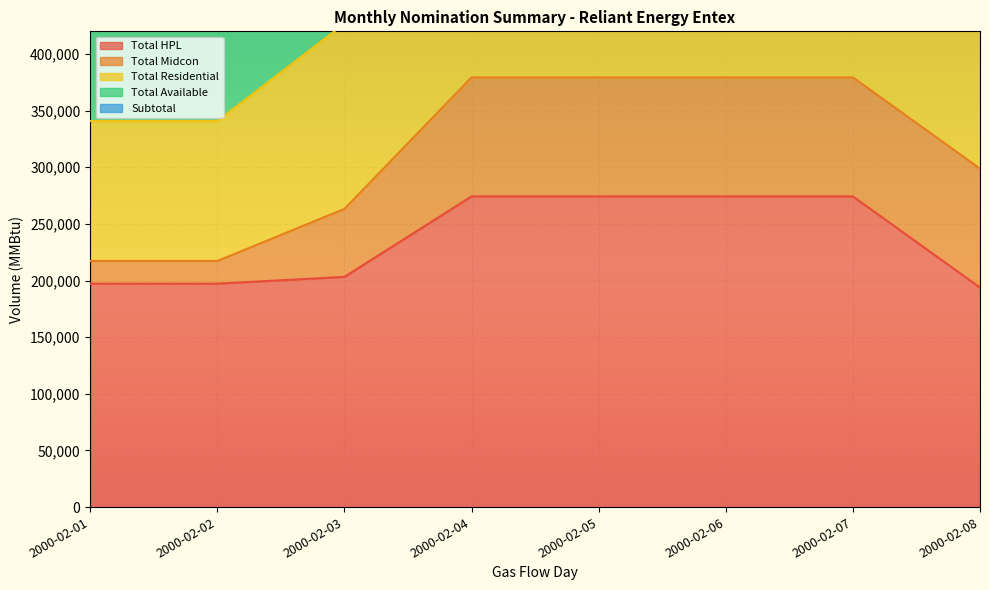

Is the value of Total Available at 2000-02-01 greater than the value of Total HPL at 2000-02-05?

No